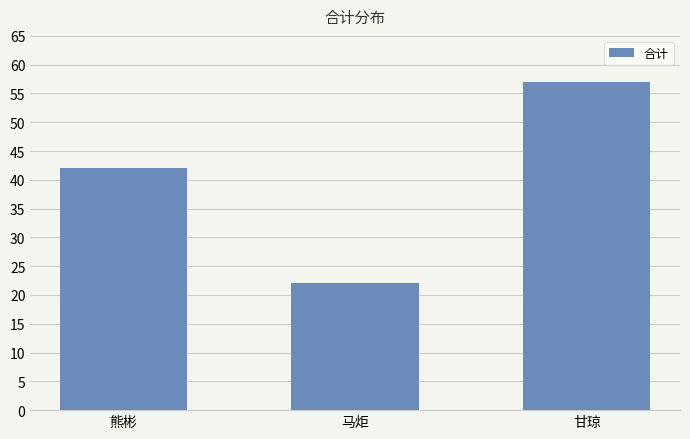

Count the number of categories in the chart.

3